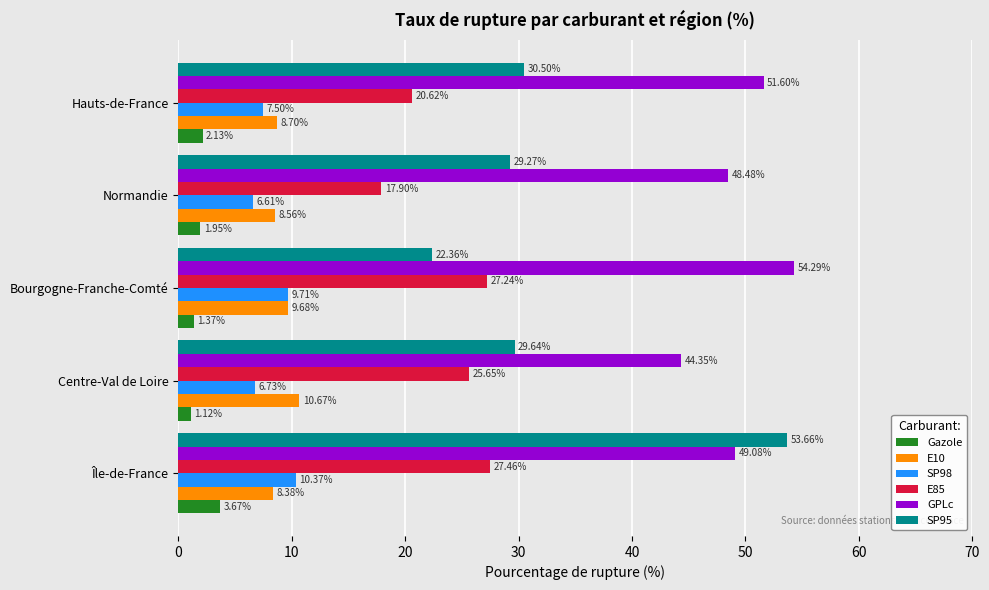

What is the sum of the E10 values at Île-de-France and Hauts-de-France?

17.1